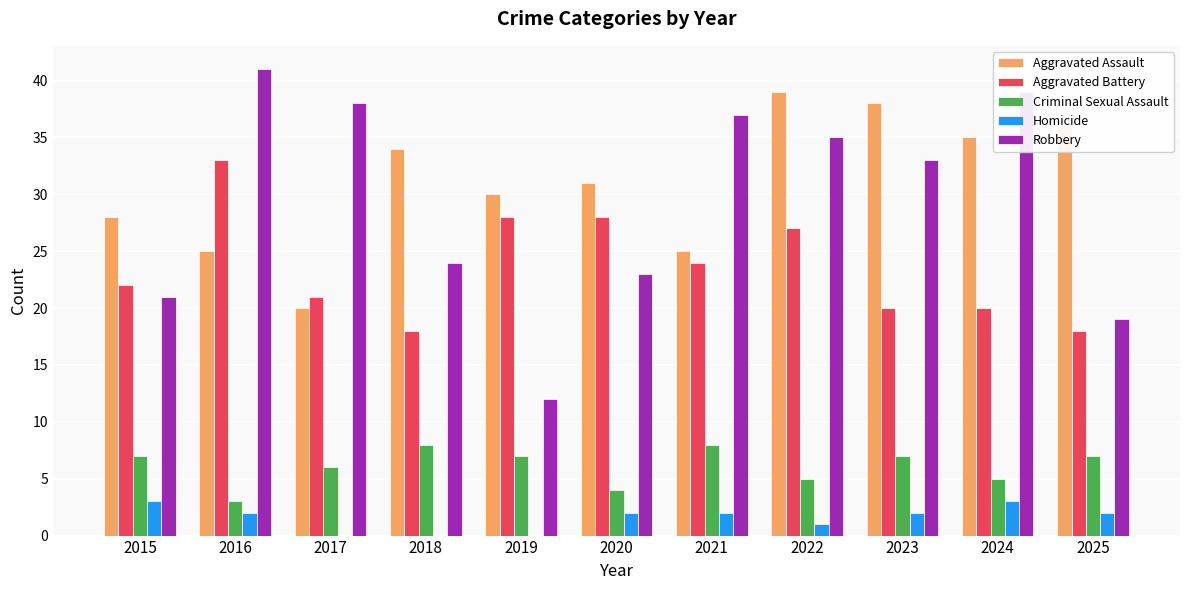

Count the Homicide values in the range 0 to 2.

9